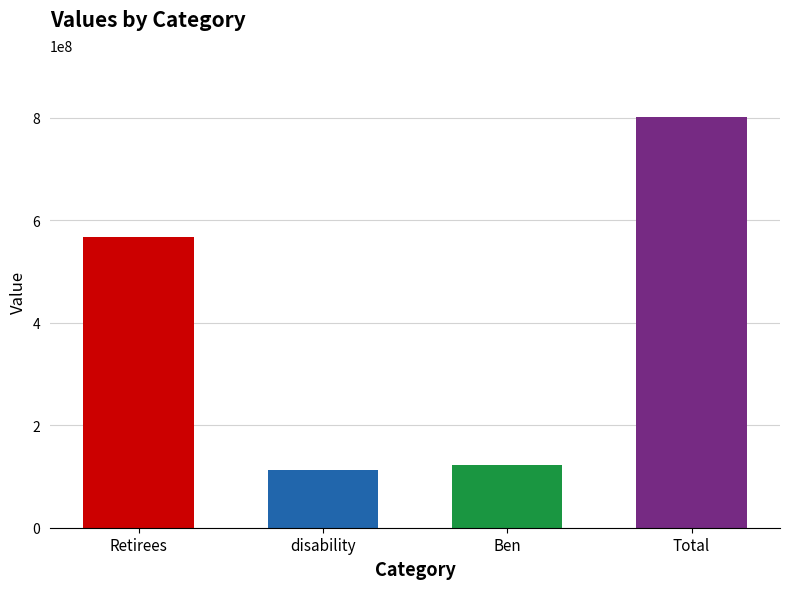

Reading right to left, transcribe all the data shown in this chart.

802209504	121980480	112793616	567435408